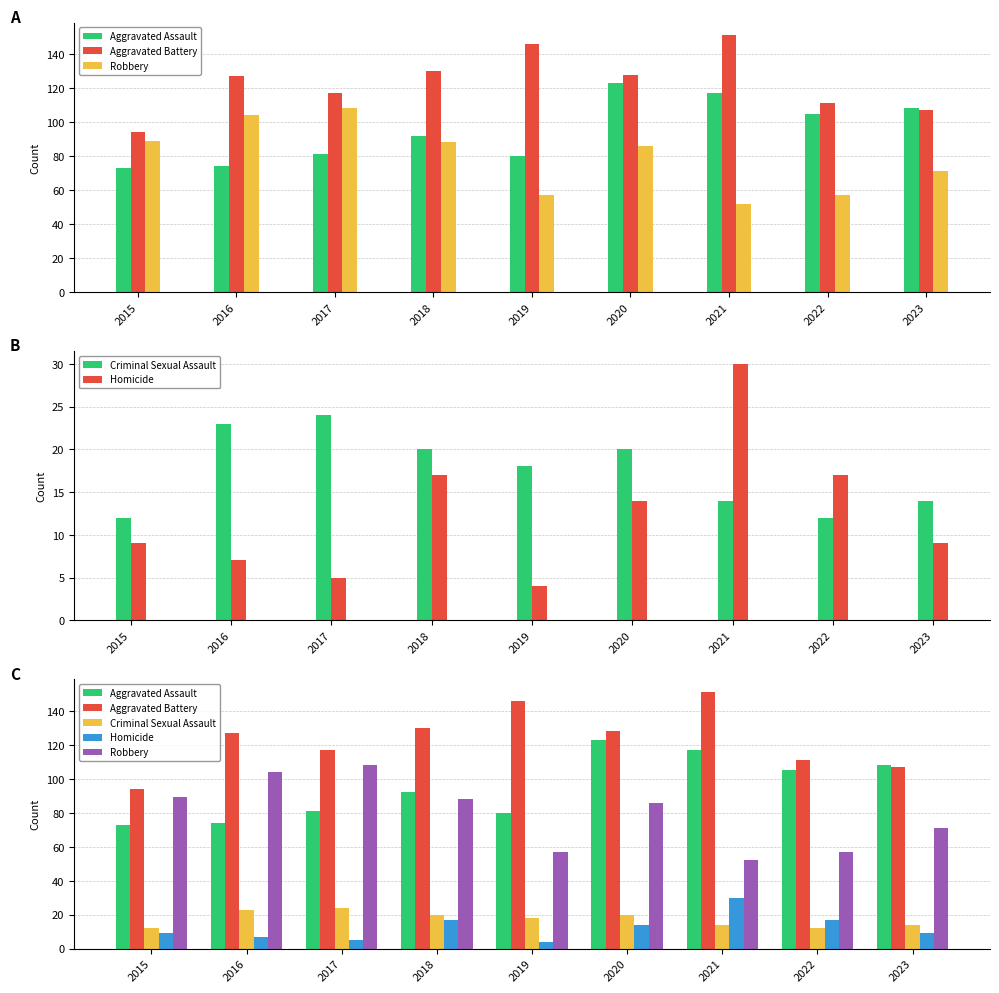

At which label is Robbery closest to 80?

2020